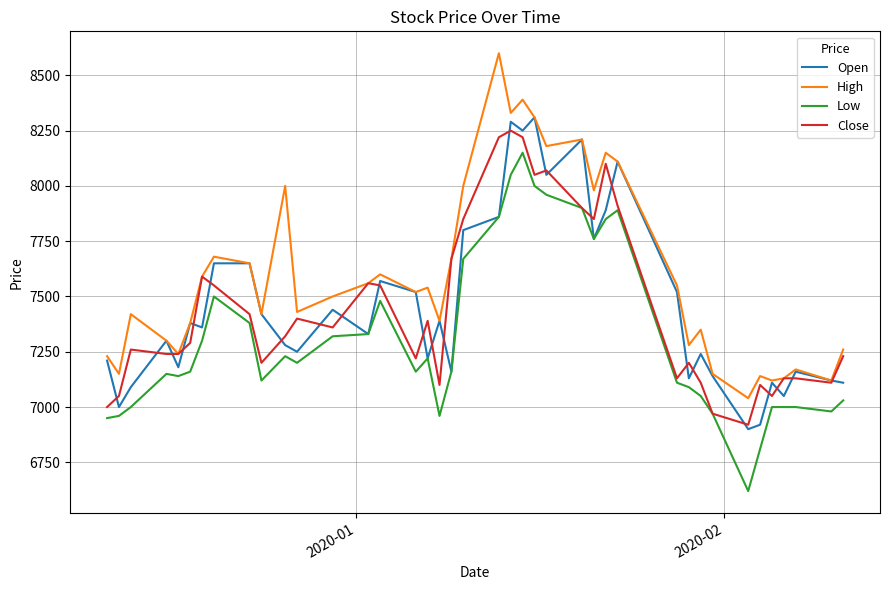

True or false: Low and High intersect in this chart.

False